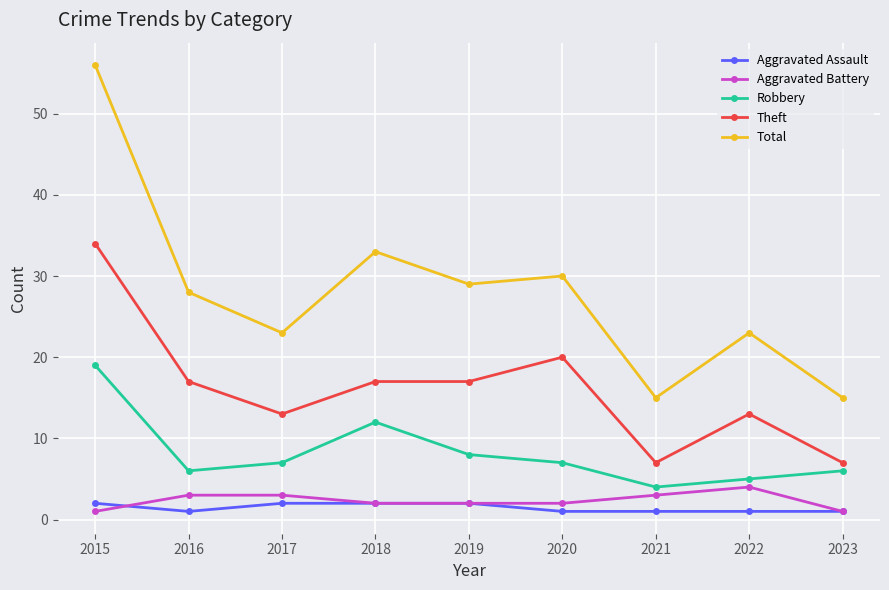

What is the value of the Theft point at the 5th from the left?

17